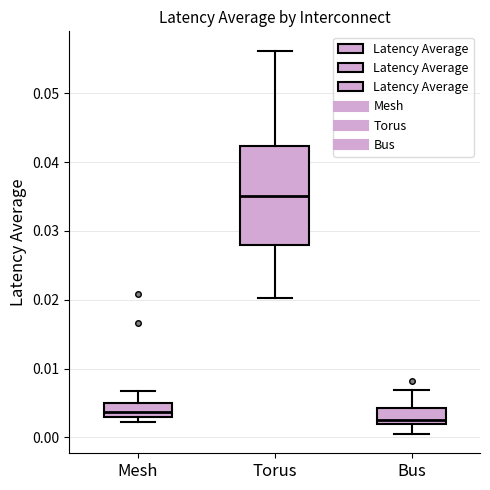

Reading left to right, transcribe this box plot: for each box, give where its median line is, the range the box spans, and where its two whiskers end, as read against the y-axis. The values are not printed on the chart, so give them approximately, as read against the axis.

Mesh: median 0.004, box 0.003 to 0.005, whiskers 0.002 to 0.007
Torus: median 0.035, box 0.028 to 0.042, whiskers 0.020 to 0.056
Bus: median 0.003, box 0.002 to 0.004, whiskers 0.000 to 0.007